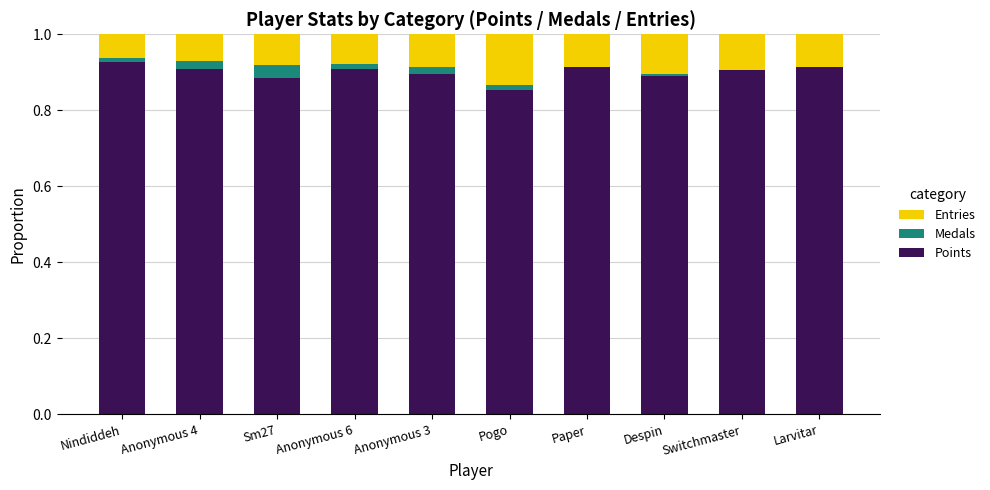

The value of Points at Anonymous 4 is 1.2. True or false?

False